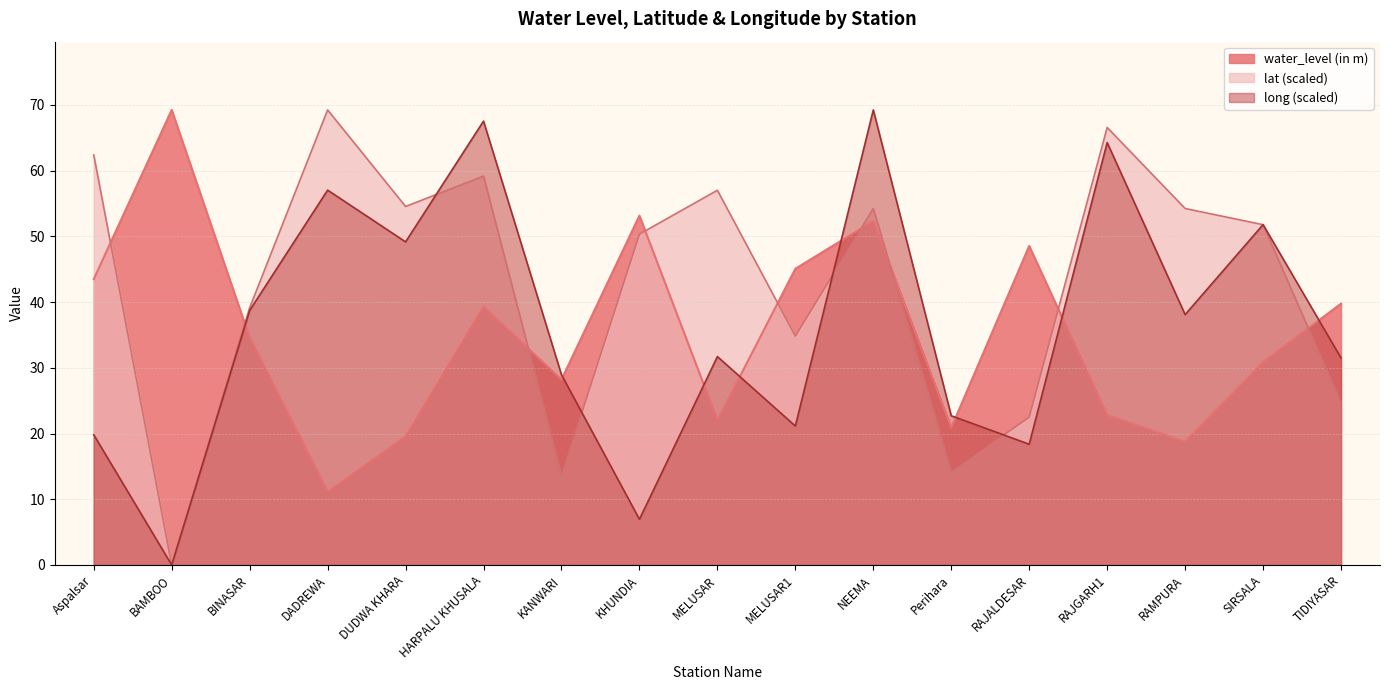

Reading left to right, extract all data points from this chart.

water_level (in m): Aspalsar=43.5	BAMBOO=69.2	BINASAR=34.6	DADREWA=11.1	DUDWA KHARA=19.6	HARPALU KHUSALA=39.3	KANWARI=28.2	KHUNDIA=53.2	MELUSAR=22.0	MELUSAR1=45.1	NEEMA=52.3	Perihara=20.9	RAJALDESAR=48.5	RAJGARH1=22.8	RAMPURA=18.8	SIRSALA=30.9	TIDIYASAR=39.8
lat: Aspalsar=62.4	BAMBOO=0.0	BINASAR=39.1	DADREWA=69.2	DUDWA KHARA=54.6	HARPALU KHUSALA=59.2	KANWARI=13.6	KHUNDIA=50.3	MELUSAR=57.0	MELUSAR1=34.8	NEEMA=54.2	Perihara=14.1	RAJALDESAR=22.5	RAJGARH1=66.6	RAMPURA=54.2	SIRSALA=51.8	TIDIYASAR=24.7
long: Aspalsar=19.8	BAMBOO=0.0	BINASAR=38.7	DADREWA=57.0	DUDWA KHARA=49.2	HARPALU KHUSALA=67.5	KANWARI=28.9	KHUNDIA=7.0	MELUSAR=31.7	MELUSAR1=21.1	NEEMA=69.2	Perihara=22.7	RAJALDESAR=18.4	RAJGARH1=64.3	RAMPURA=38.1	SIRSALA=51.8	TIDIYASAR=31.5